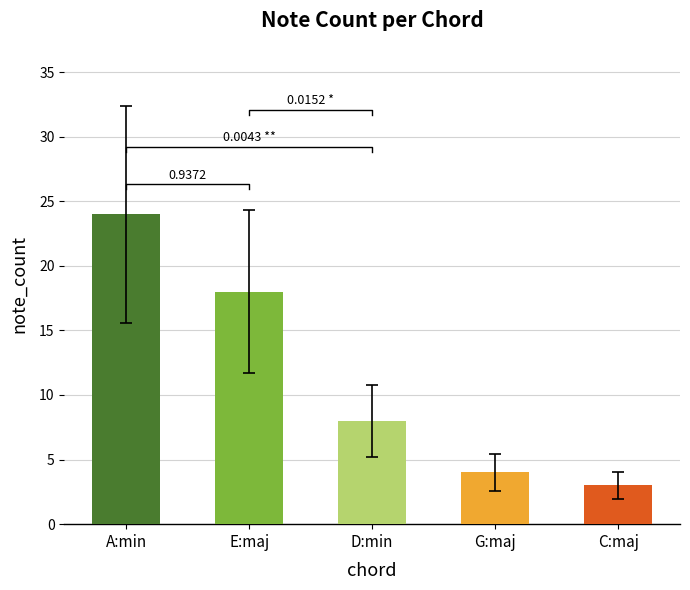

Count the number of categories in the chart.

5